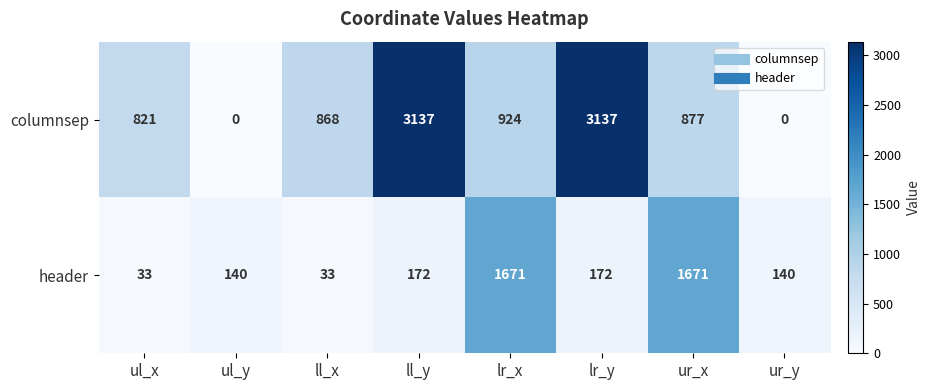

How many data points does each series have?

8